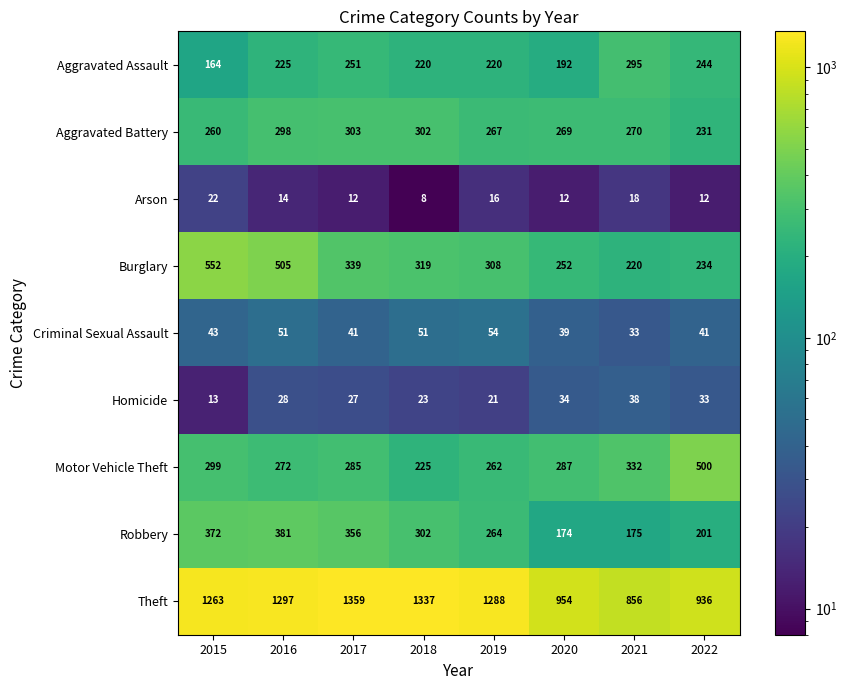

At 2016, list the series in order from smallest to largest.

Arson, Homicide, Criminal Sexual Assault, Aggravated Assault, Motor Vehicle Theft, Aggravated Battery, Robbery, Burglary, Theft